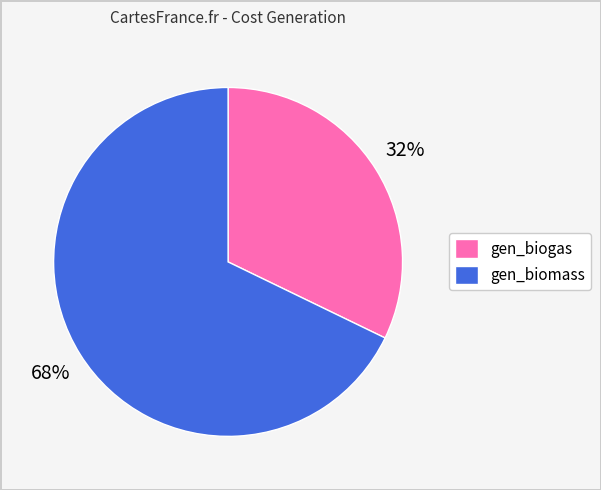

True or false: gen_biogas accounts for 32% of the total.

True